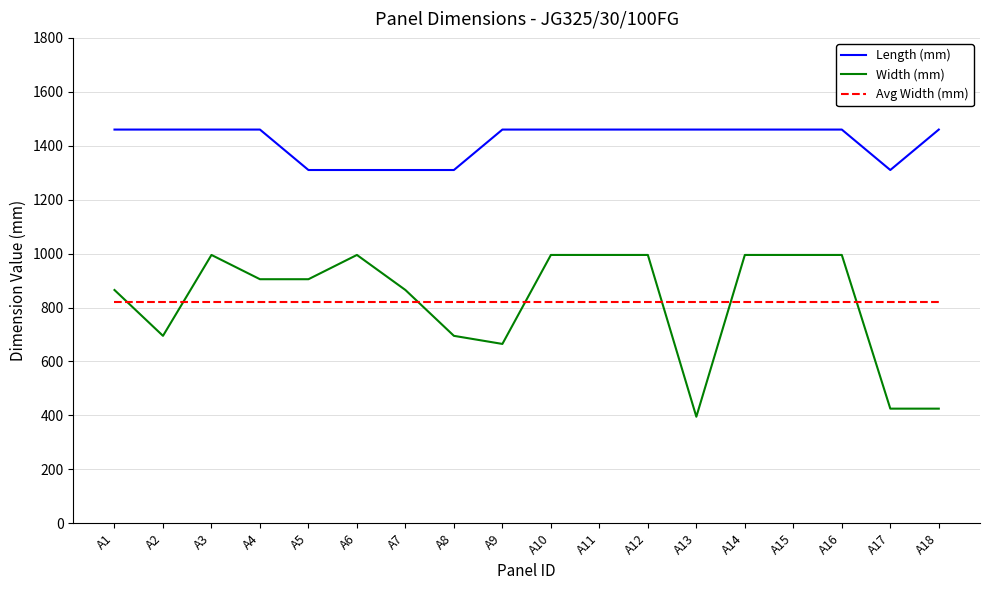

What are all the series names shown in the legend?

Length (mm), Width (mm), Avg Width (mm)